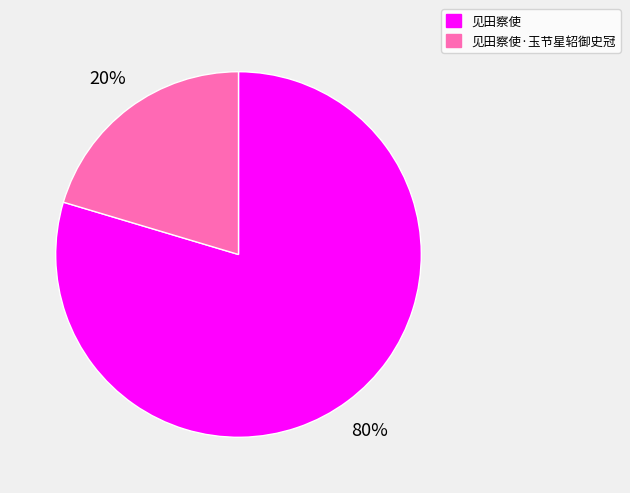

To the nearest percent, what is the combined percentage of 见田察使 and 见田察使·玉节星轺御史冠?

100%